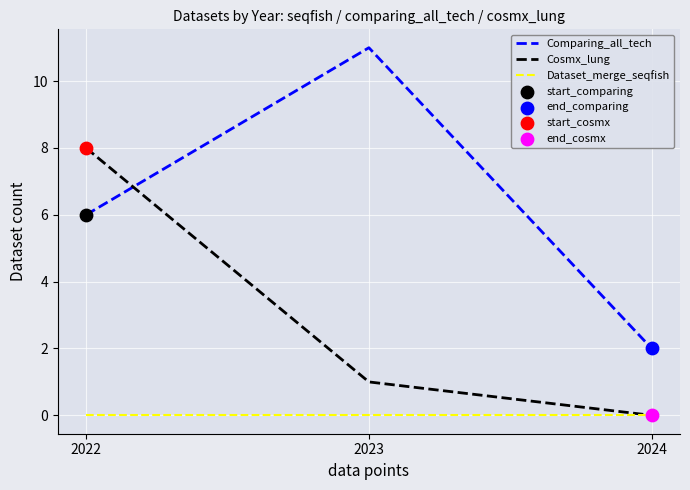

At which category is the sum across all series the highest?

2022